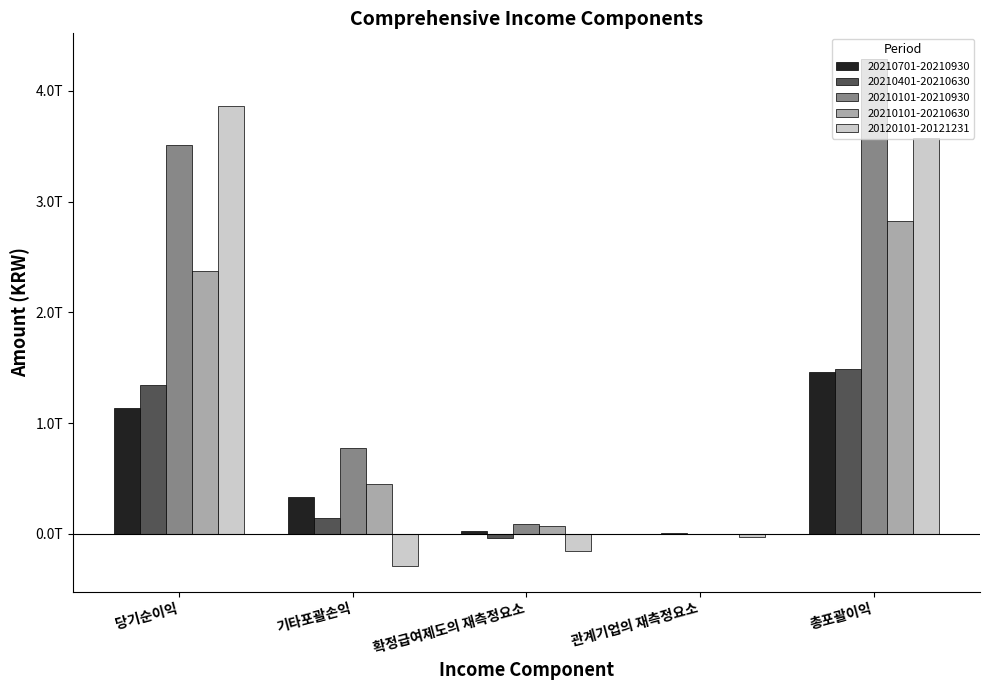

Does the chart contain stacked bars?

No